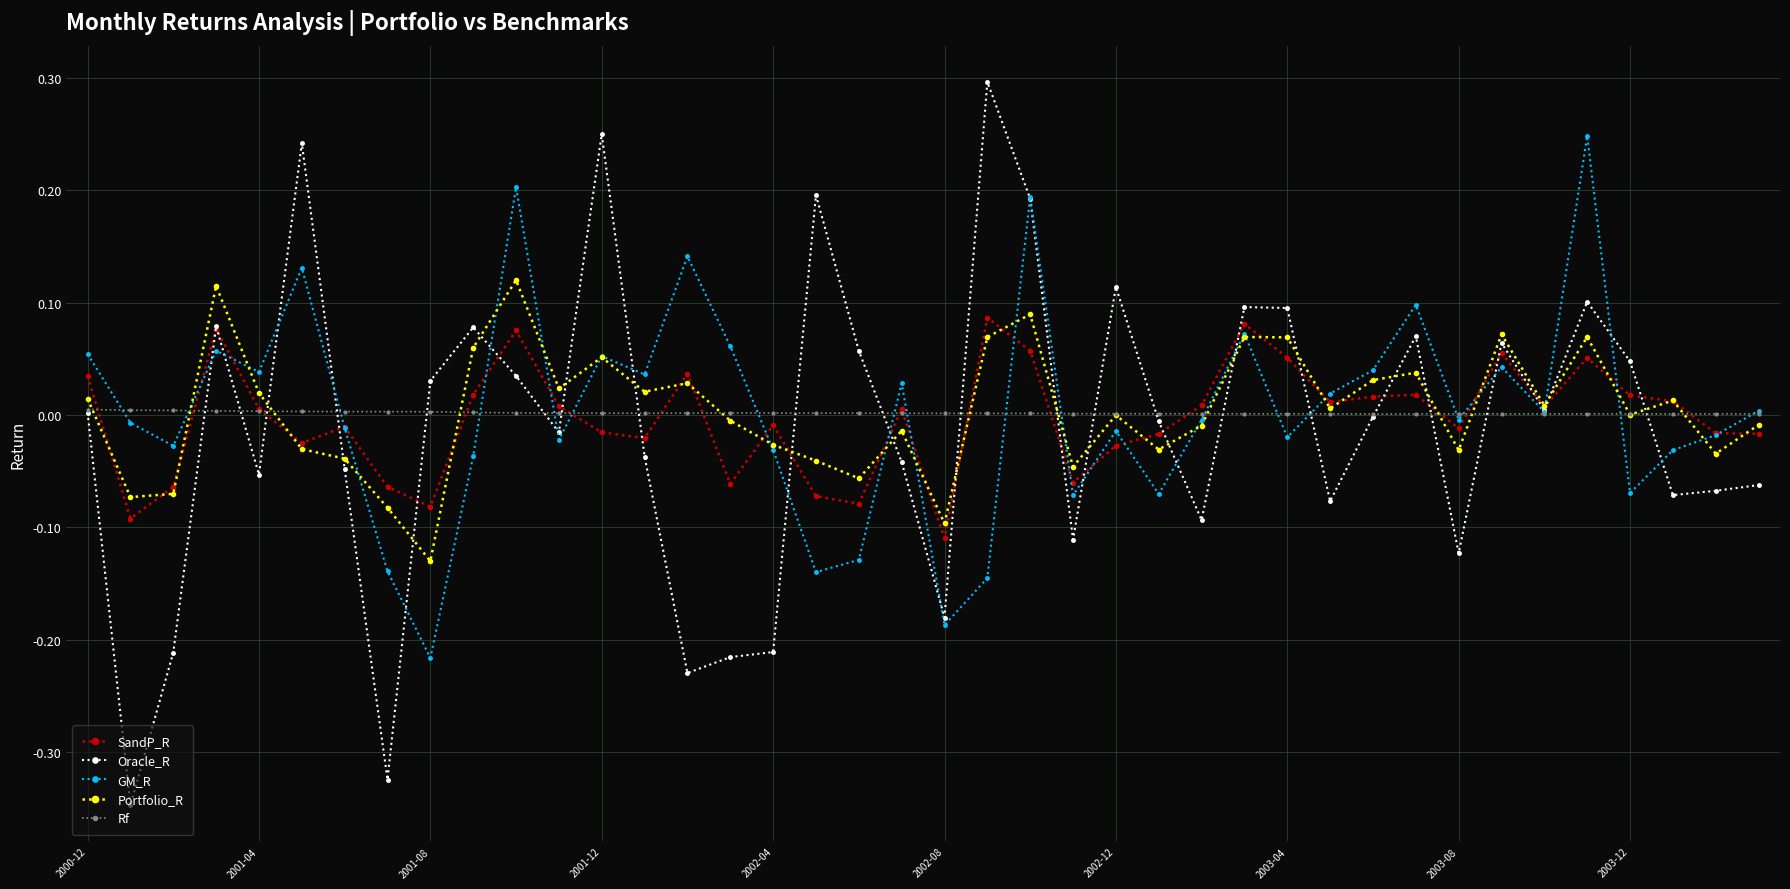

List the series in order of their peak value, highest first.

Oracle_R, GM_R, Portfolio_R, SandP_R, Rf